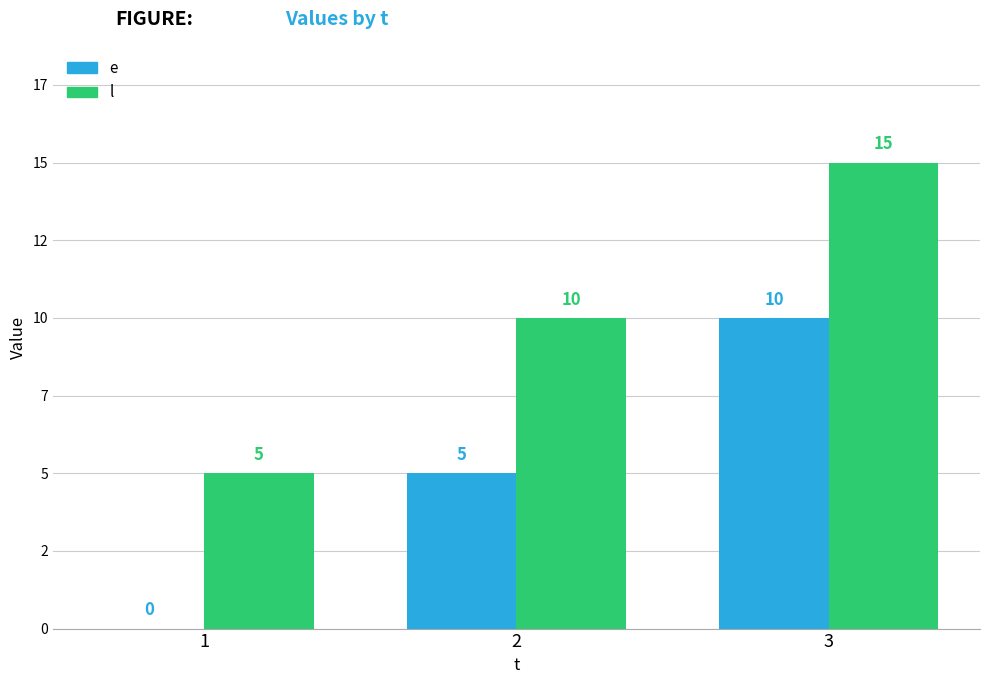

Reading right to left, transcribe all the data shown in this chart.

e: 10	5	0
l: 15	10	5